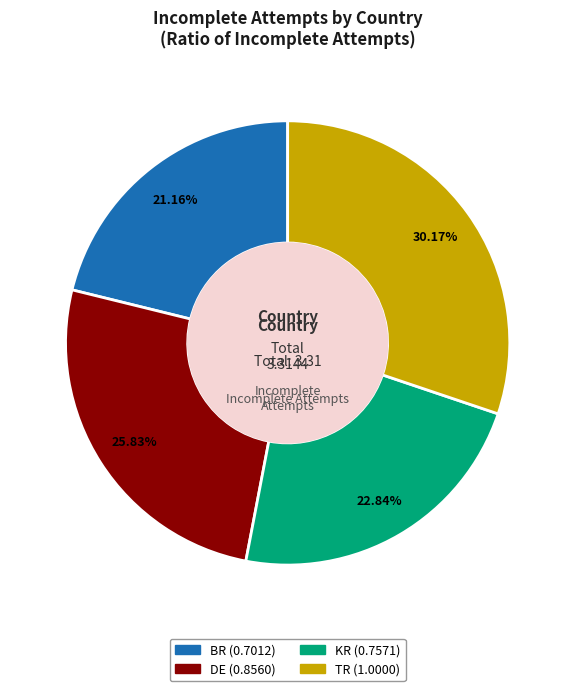

What percentage is the KR slice, to the nearest percent?

23%